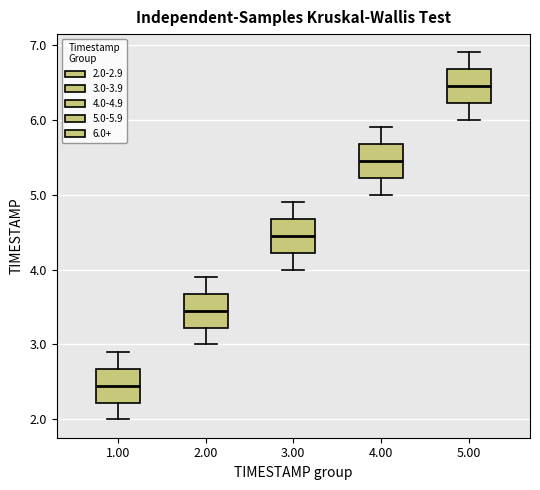

Where does the median line of the box at x = 5.00 sit on the y-axis? The values are not printed on the chart, so give them approximately, as read against the axis.

6.5